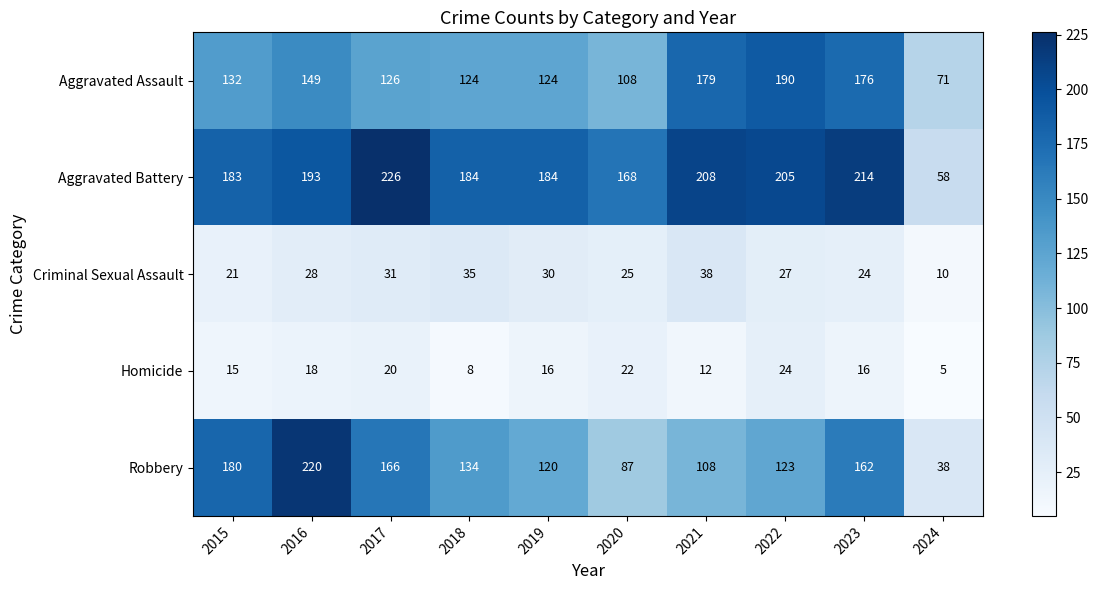

At which label does Aggravated Battery reach its minimum?

2024